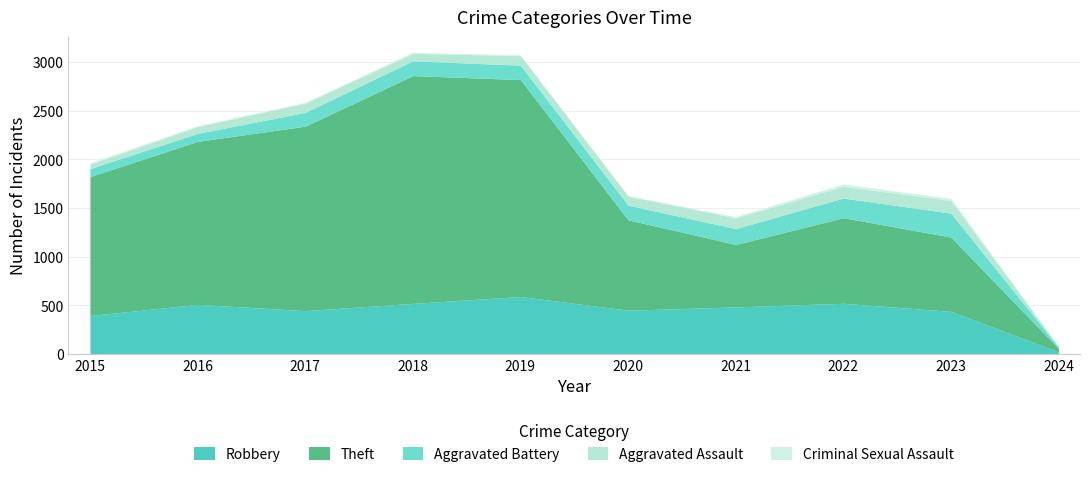

Which series has the widest spread of values?

Theft